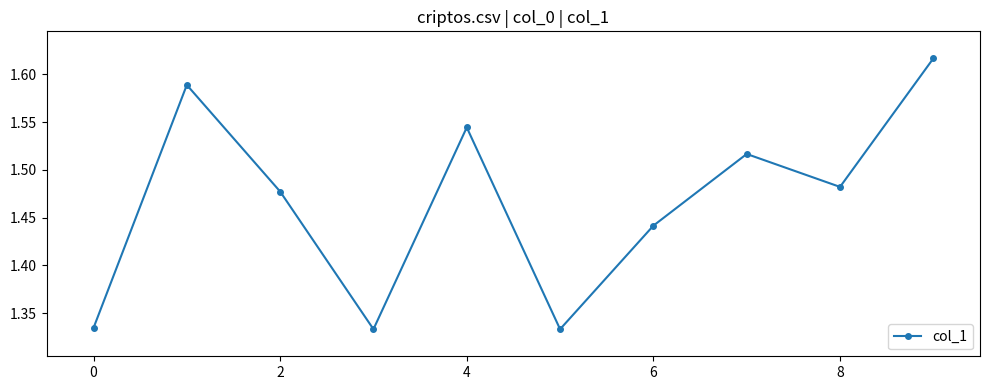

Count the values in the range 1 to 2.

10